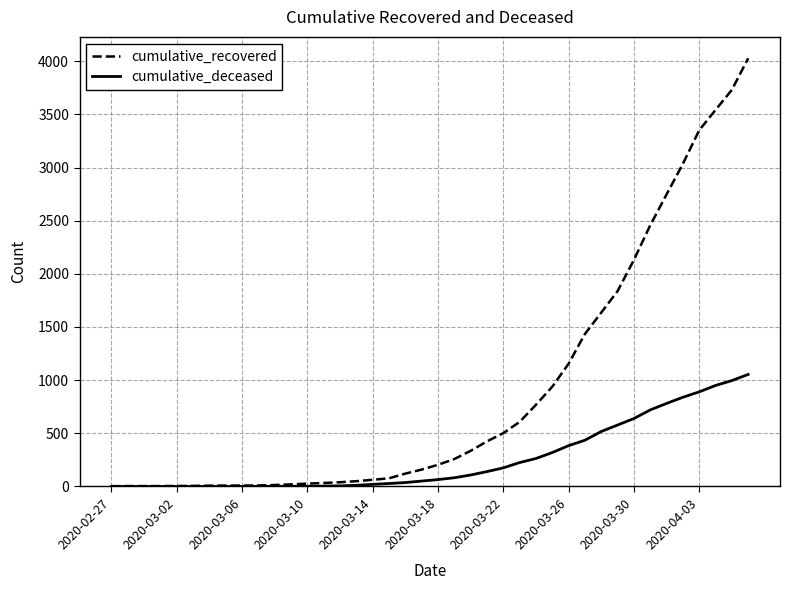

List the series in order of their overall mean, lowest first.

cumulative_deceased, cumulative_recovered